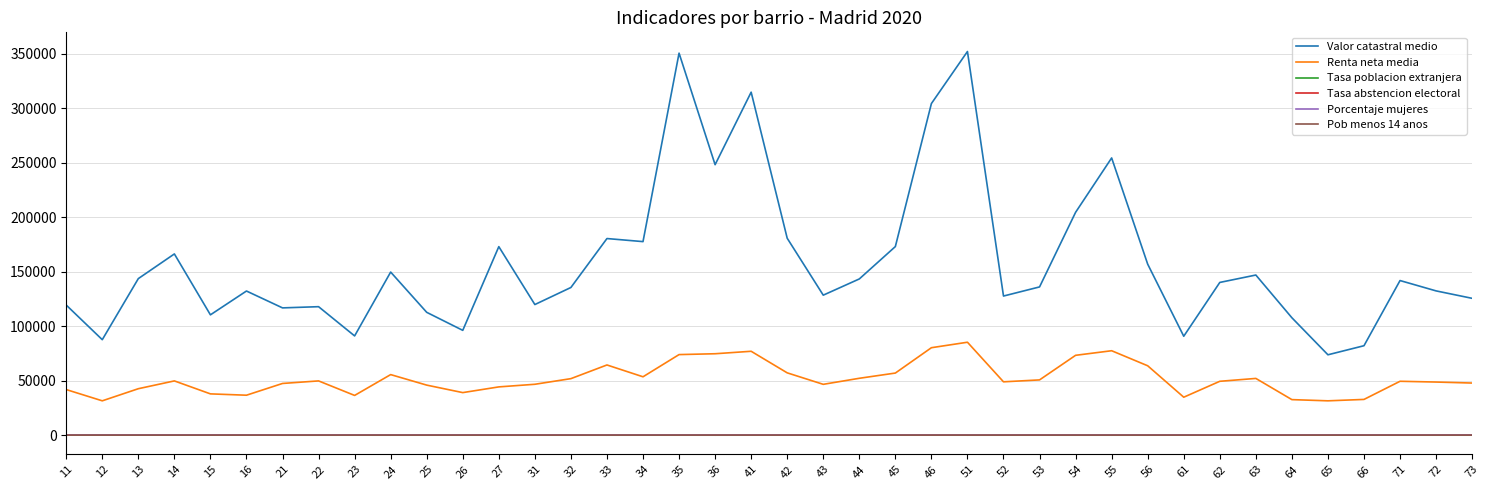

What is the total value across all series at 51?

437527.5